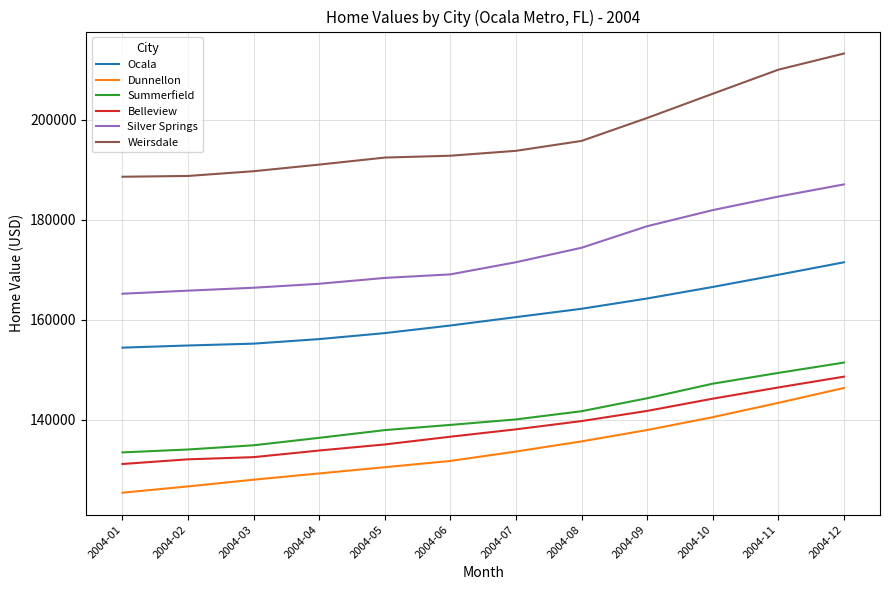

At which category is the sum across all series the highest?

2004-12